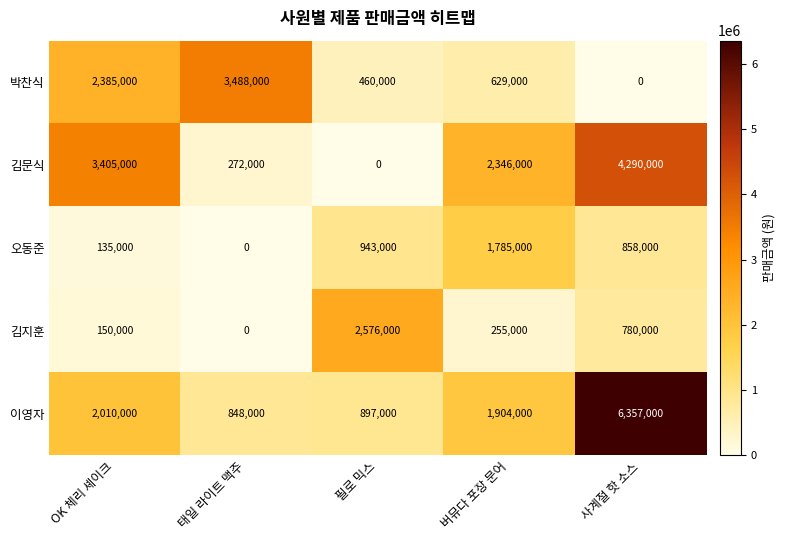

What is the total value across all series at 필로 믹스?

4876000